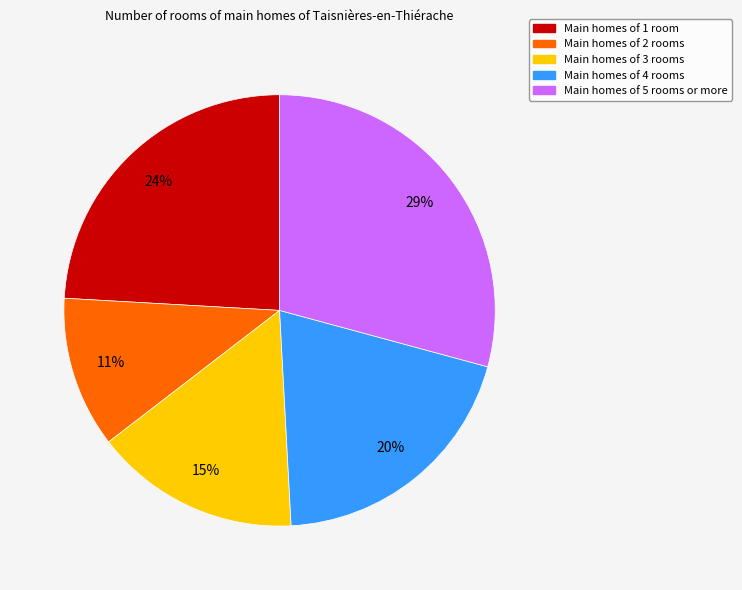

Is there any slice that represents more than half of the pie?

No